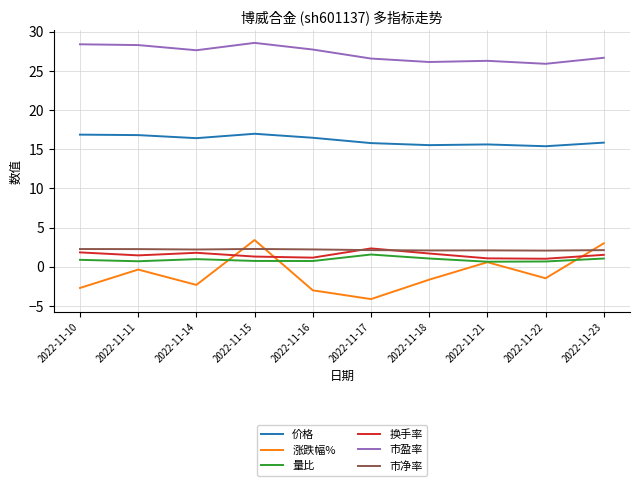

What is the spread (max minus min) of values at 2022-11-23?

25.6